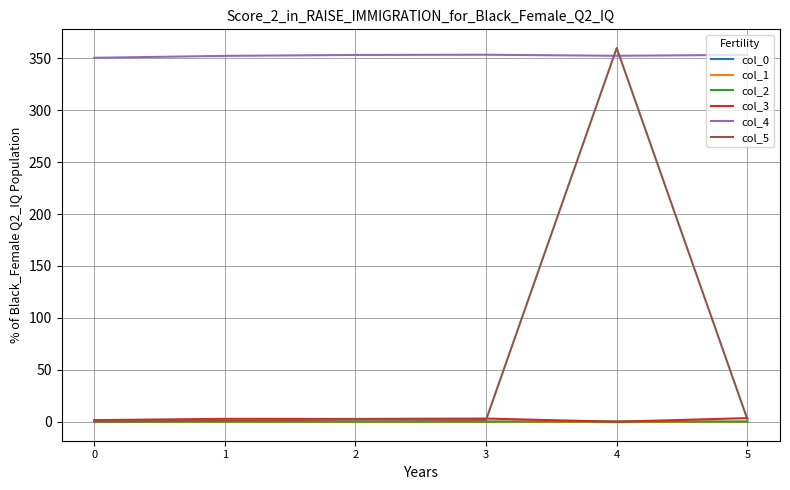

What is the average value of the col_1 series?

-0.3